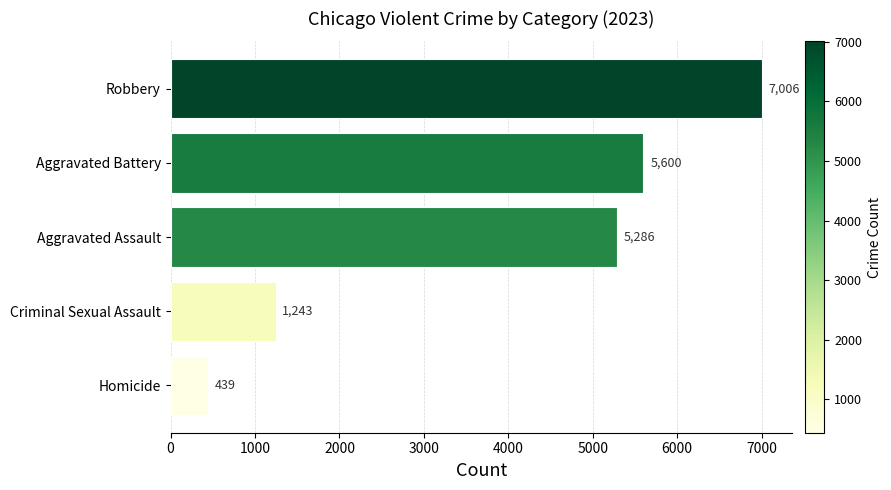

What is the average value?

3915